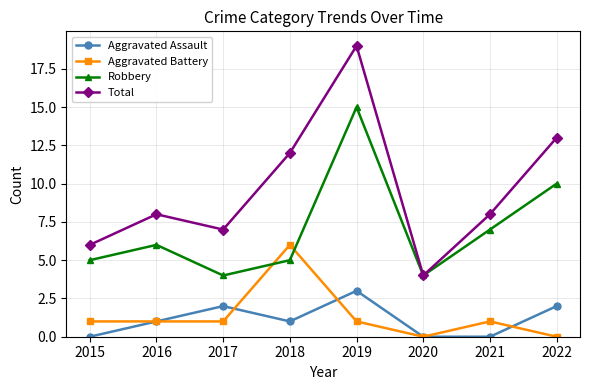

At which category does the chart reach its peak across all series?

2019